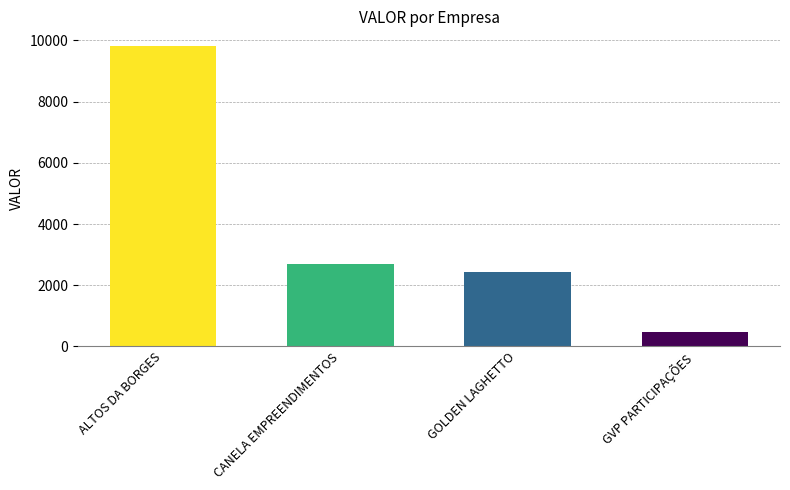

Rank the categories by value from highest to lowest.

ALTOS DA BORGES, CANELA EMPREENDIMENTOS, GOLDEN LAGHETTO, GVP PARTICIPAÇÕES